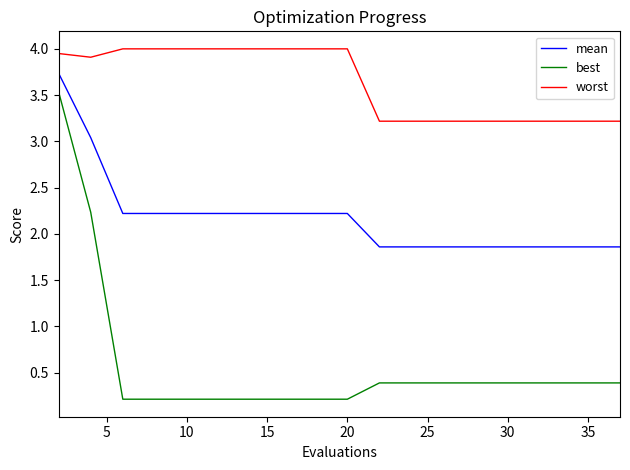

Rank the series by their average value, from lowest to highest.

best, mean, worst